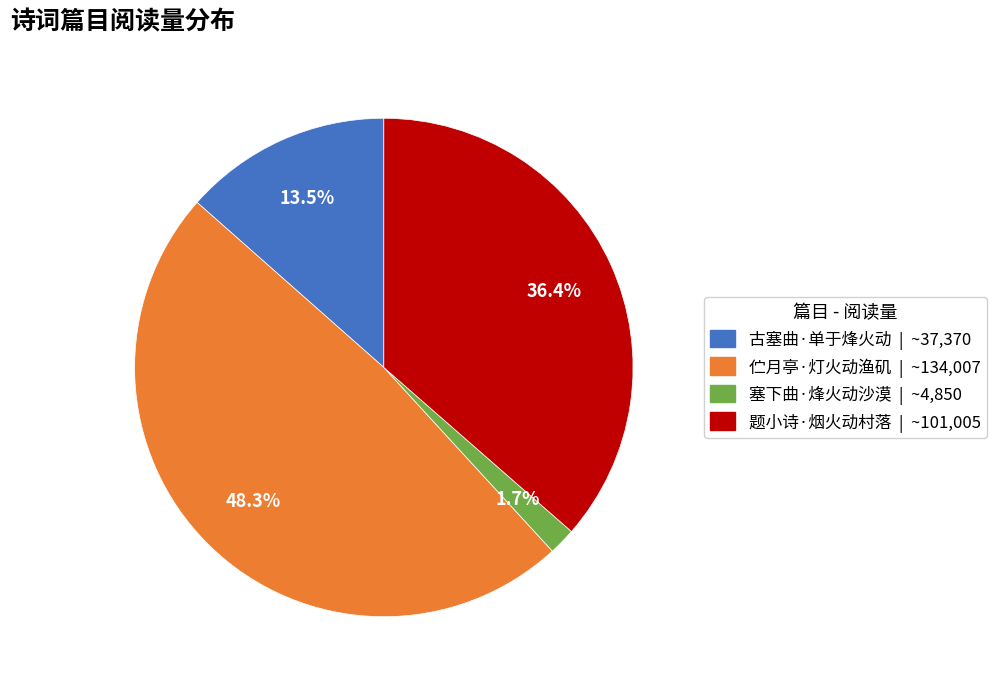

Between 伫月亭·灯火动渔矶 and 塞下曲·烽火动沙漠, which is larger?

伫月亭·灯火动渔矶